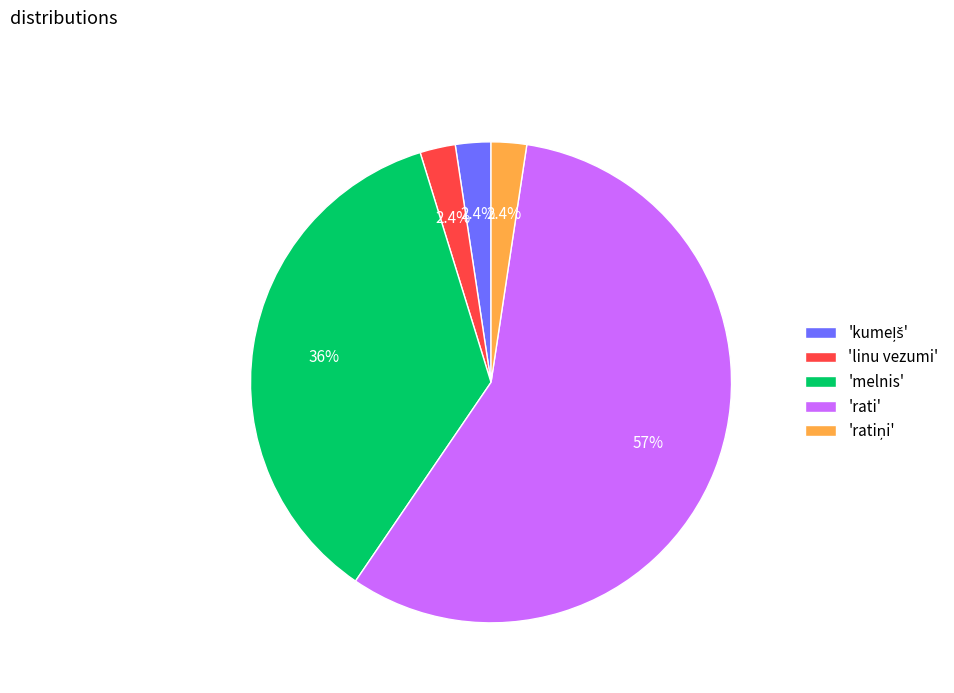

Which slice is the largest?

'rati'